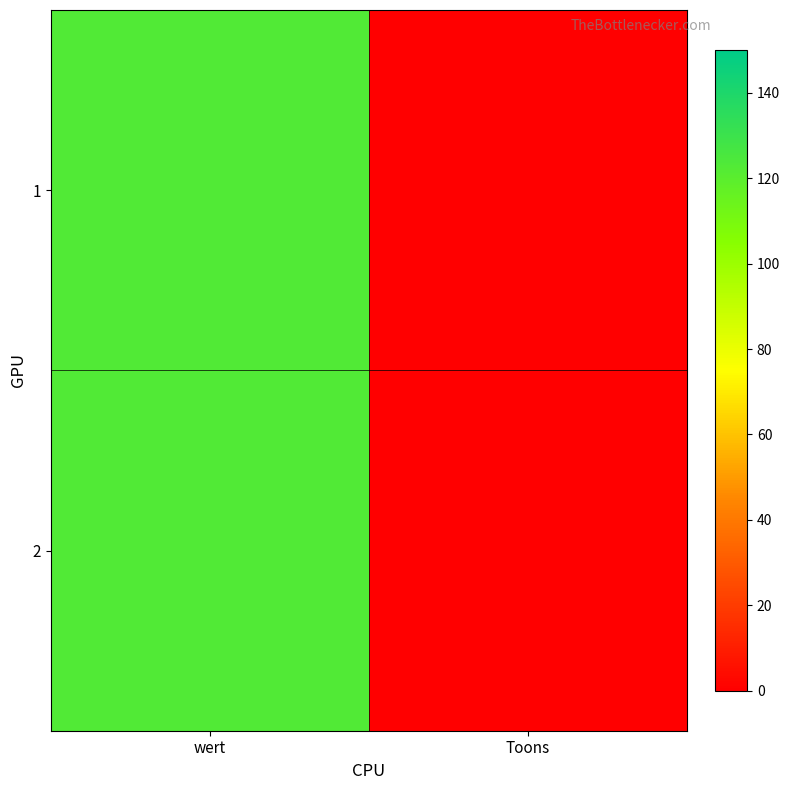

At how many categories does at least one series exceed 110?

1